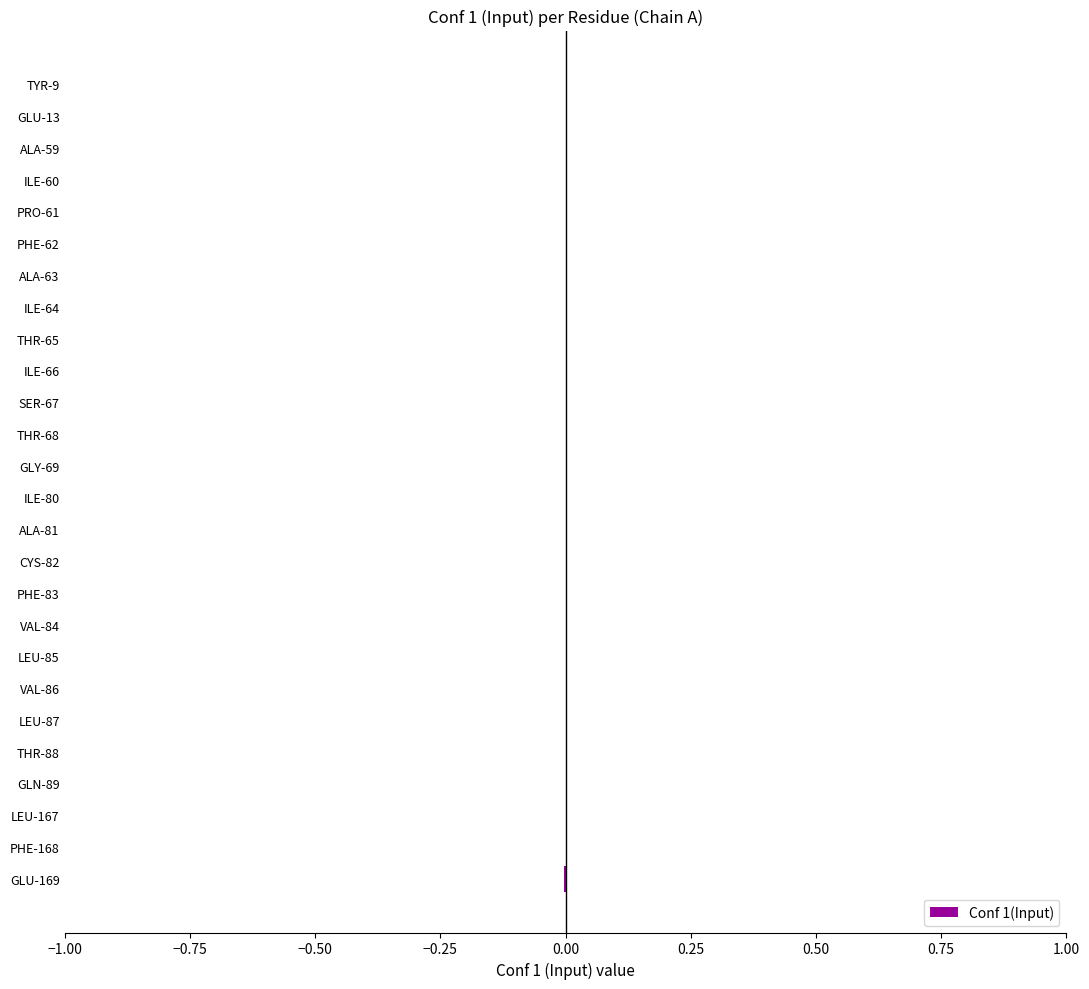

How many distinct data groups are displayed?

1